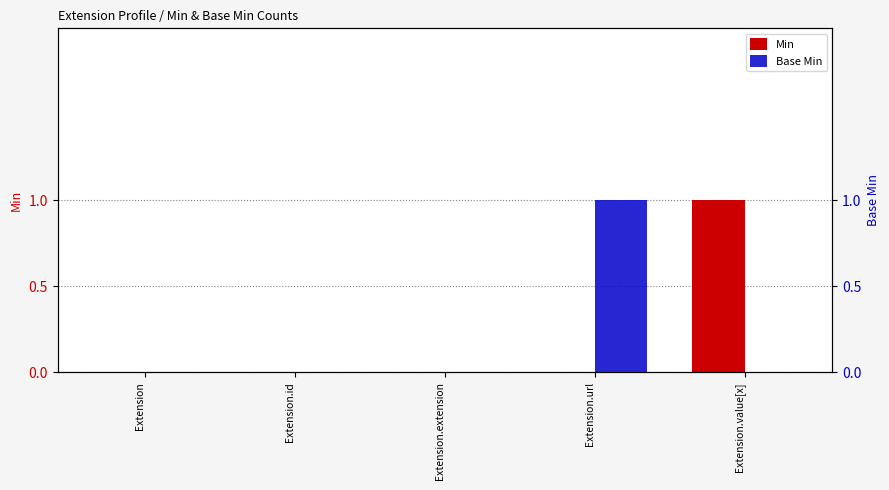

True or false: Min has a value of 0 at Extension.url.

True